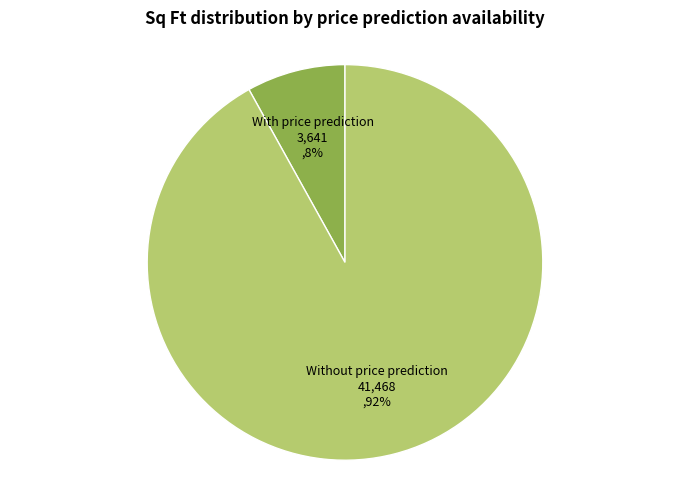

To the nearest percent, what is the difference between the largest and smallest slice percentages?

84%